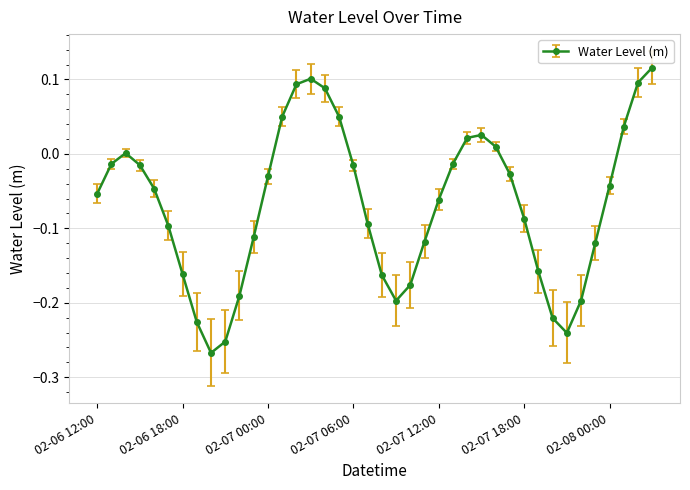

True or false: the data has more than 2 interior local peaks.

True